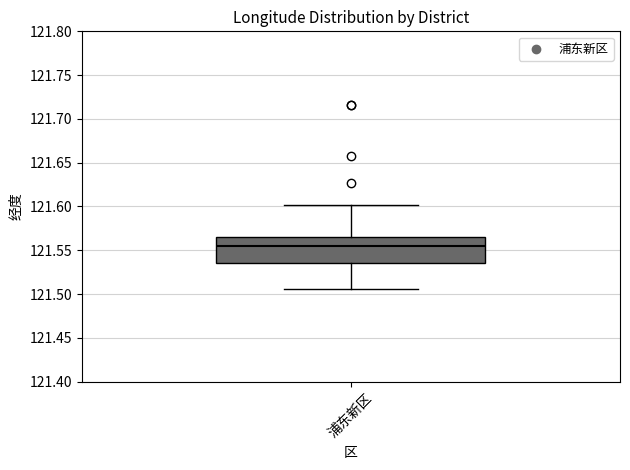

Read this box plot against the y-axis: the position of the median line, the range covered by the box, and the ends of both whiskers. The values are not printed on the chart, so give them approximately, as read against the axis.

median 121.555, box 121.535 to 121.565, whiskers 121.505 to 121.600